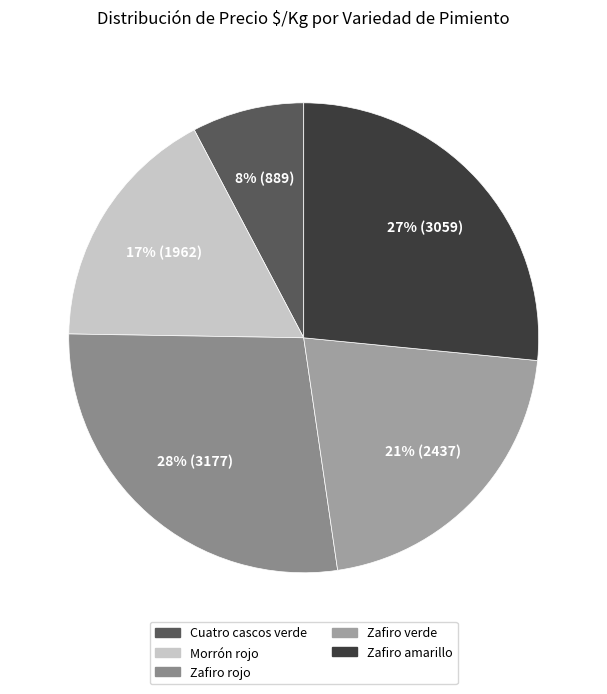

Count the number of slices in the pie.

5